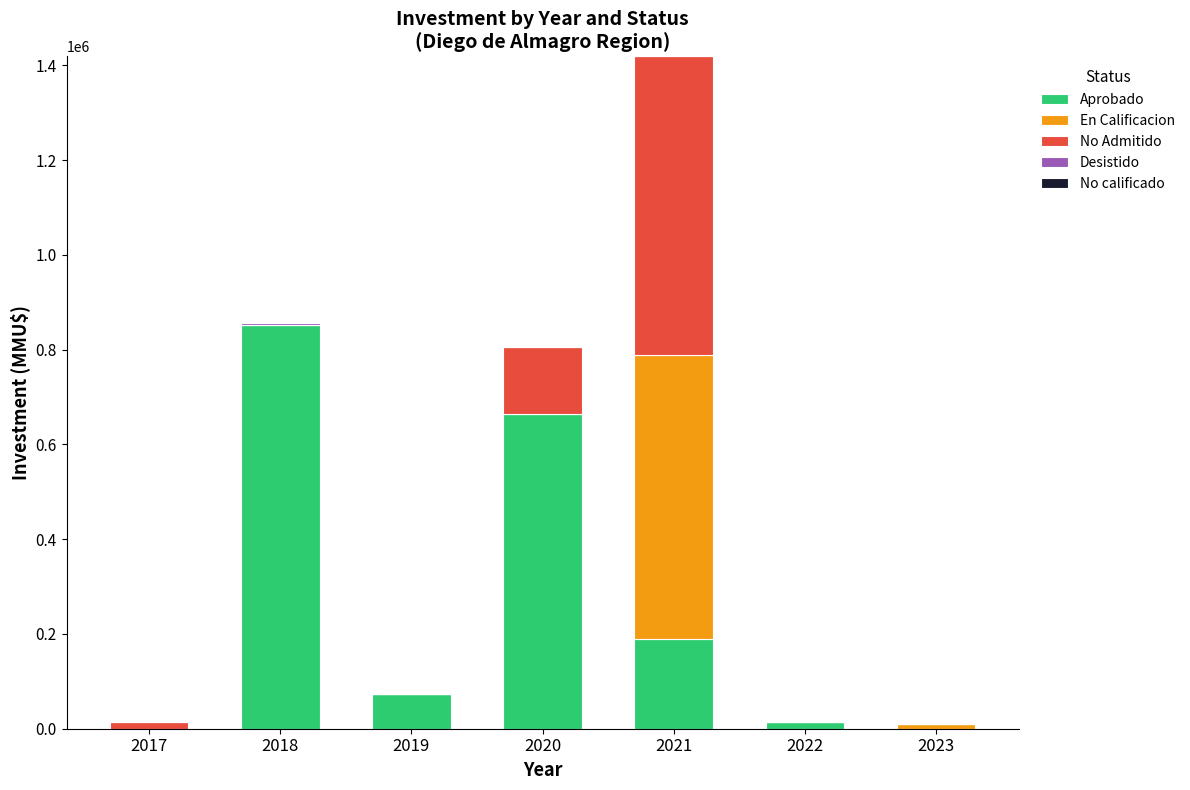

At which category is the sum across all series the highest?

2021